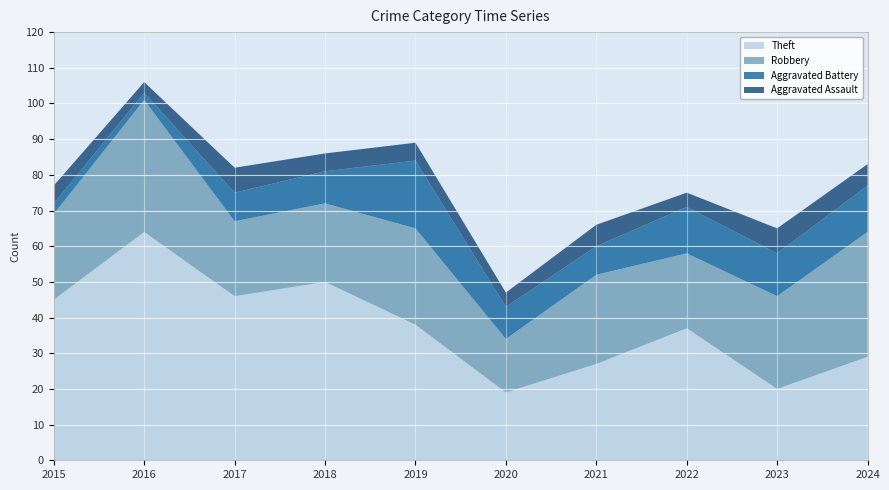

Reading left to right, list all the values displayed in this chart.

Theft: 45	64	46	50	38	19	27	37	20	29
Robbery: 24	37	21	22	27	15	25	21	26	35
Aggravated Battery: 3	2	8	9	19	9	8	13	12	13
Aggravated Assault: 5	3	7	5	5	4	6	4	7	6